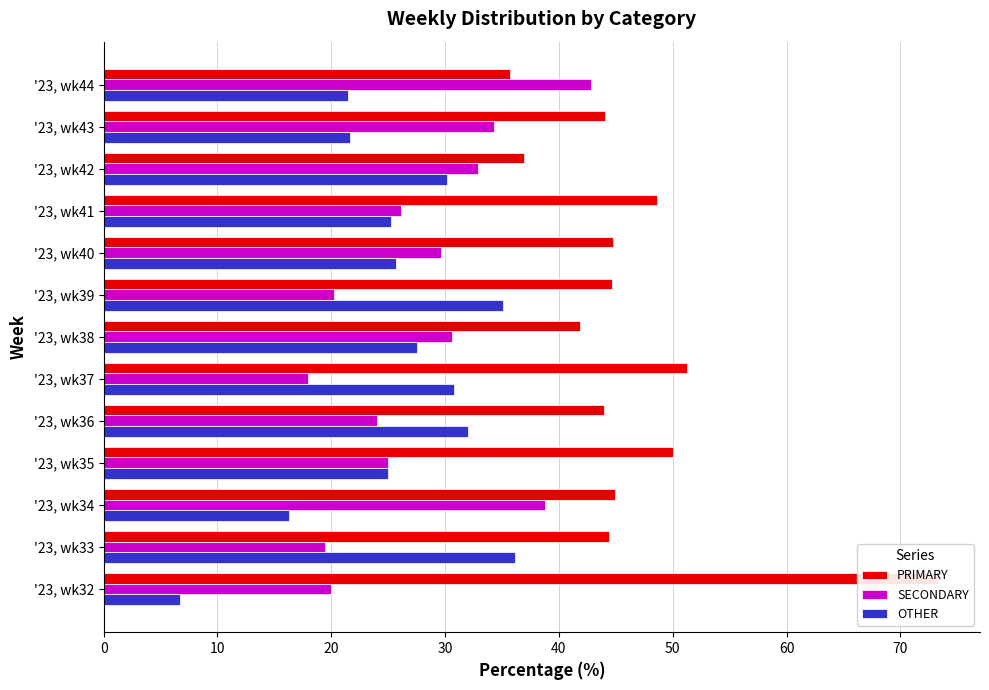

How many bars are there in total?

39